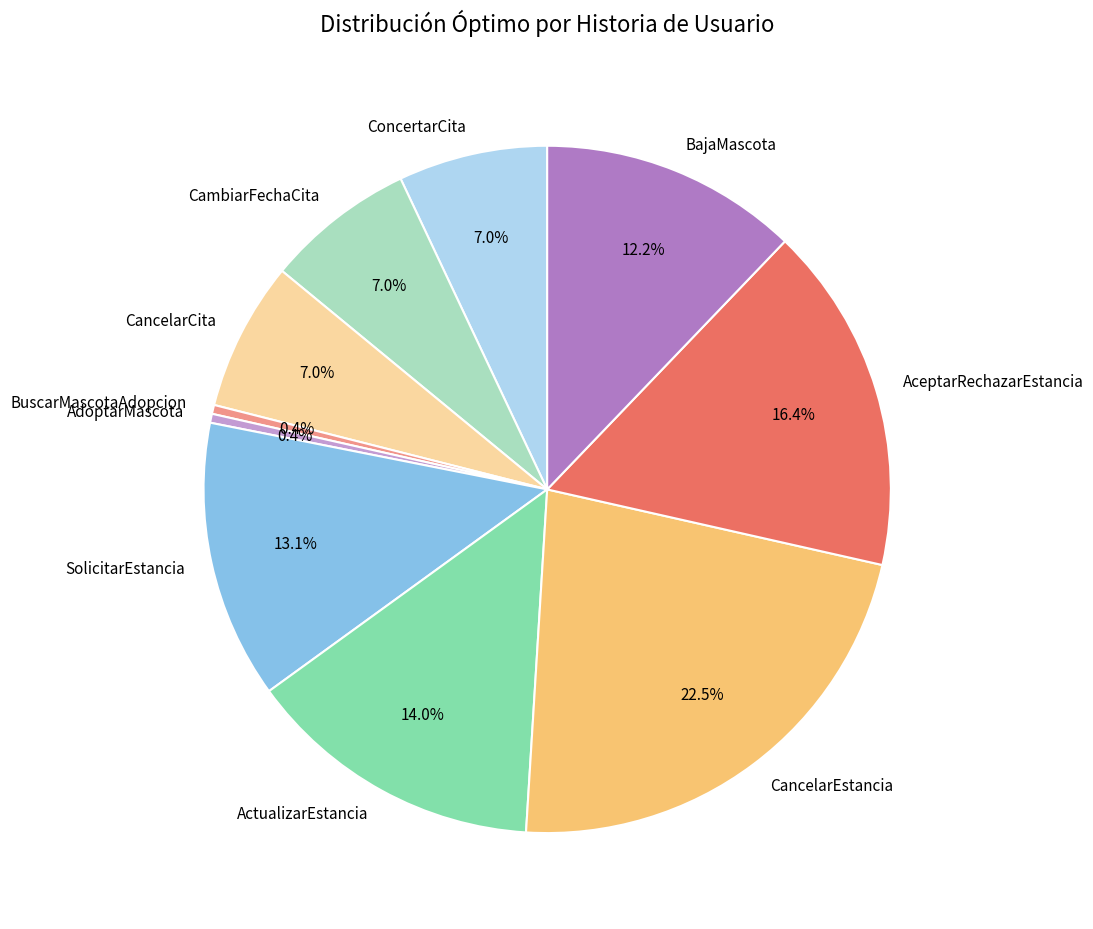

To the nearest percent, what portion does ConcertarCita represent?

7%